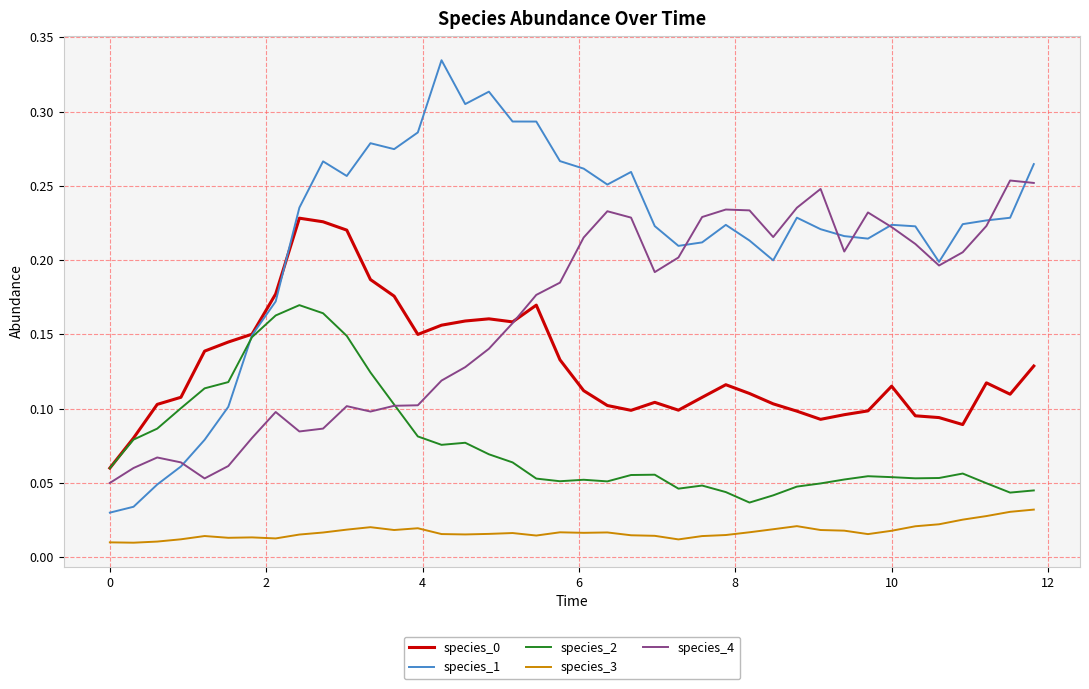

Which series has the largest range (max minus min)?

species_1